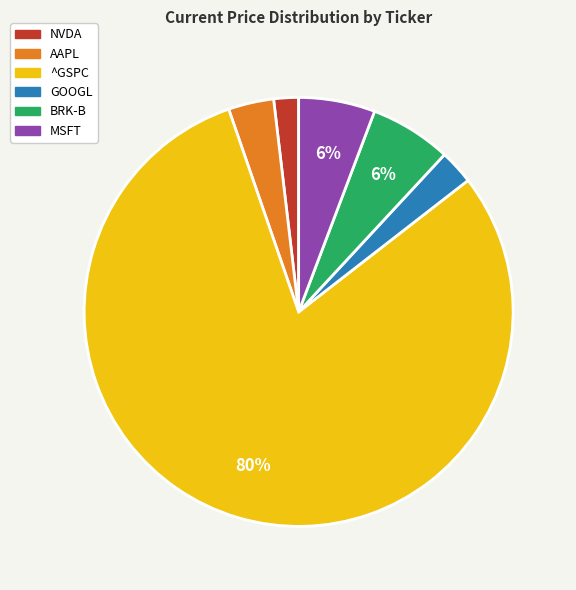

Do ^GSPC and AAPL together represent more than half of the pie?

Yes